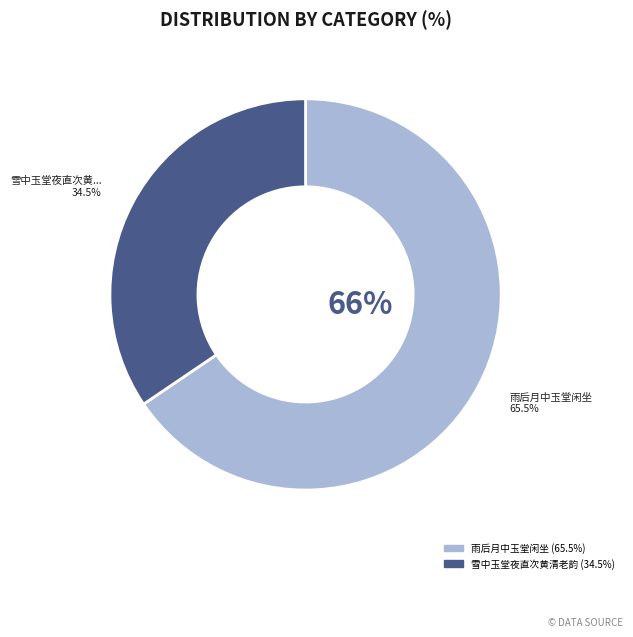

What is the largest slice in the pie chart?

雨后月中玉堂闲坐